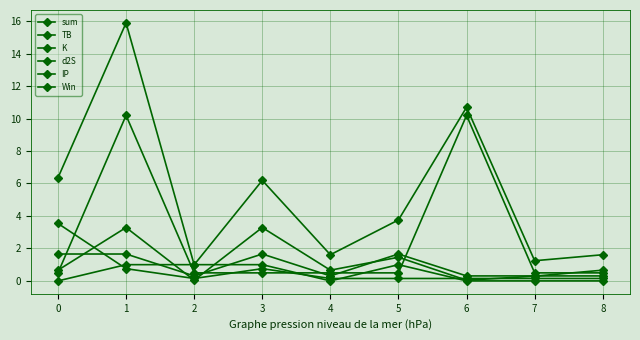

What is the difference between the maximum and minimum values in the IP series?

9.7